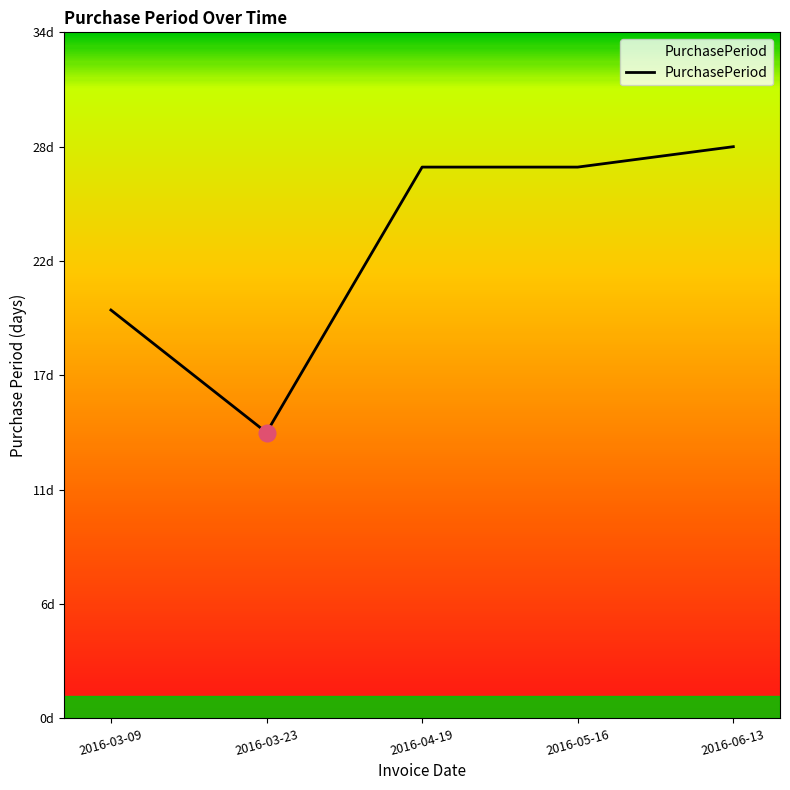

Is it true that the value at 2016-04-19 is 15?

False